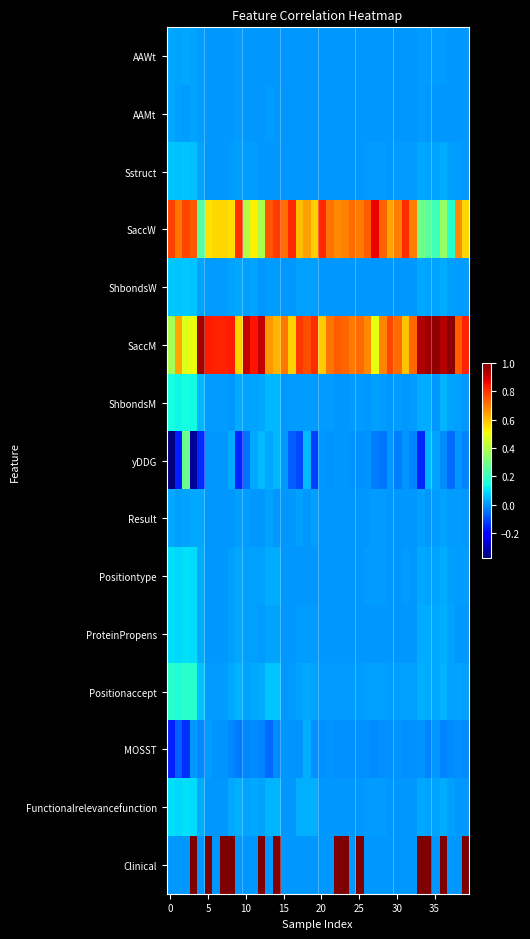

At how many categories does at least one series exceed 0?

40